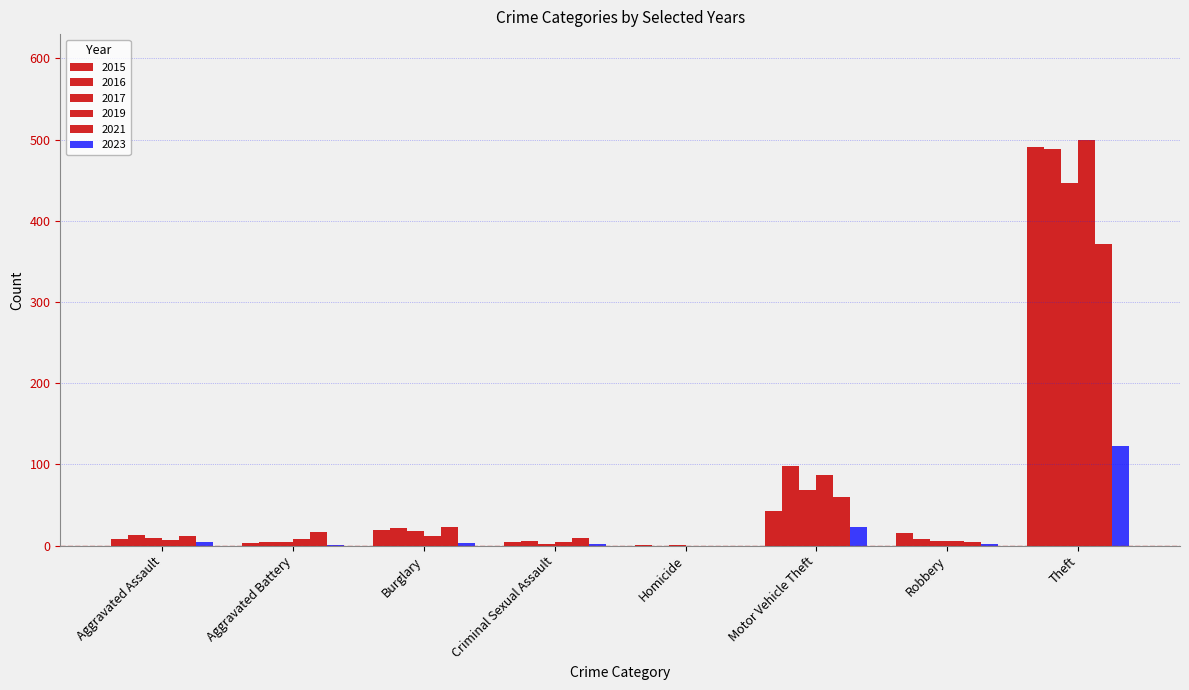

What is the greatest value displayed?

500